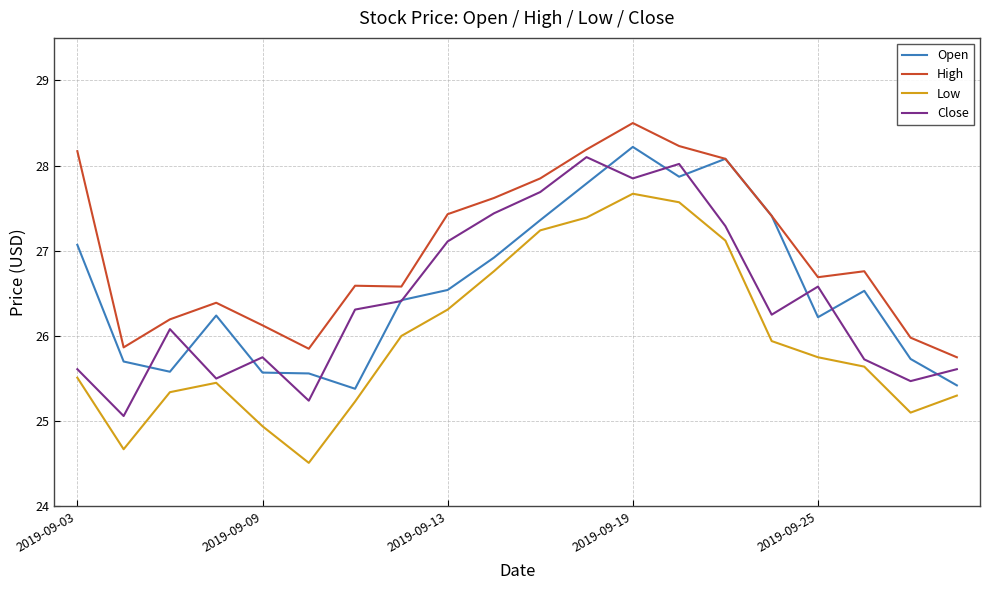

What are all the series names shown in the legend?

Open, High, Low, Close